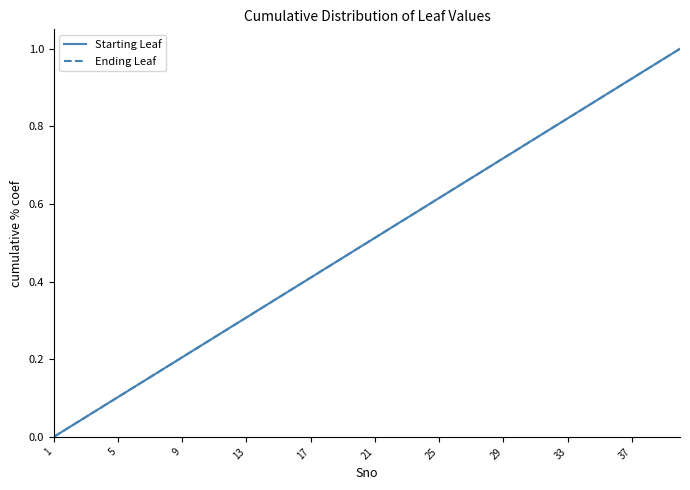

What is the difference between the maximum and minimum values in the Ending Leaf series?

1.0